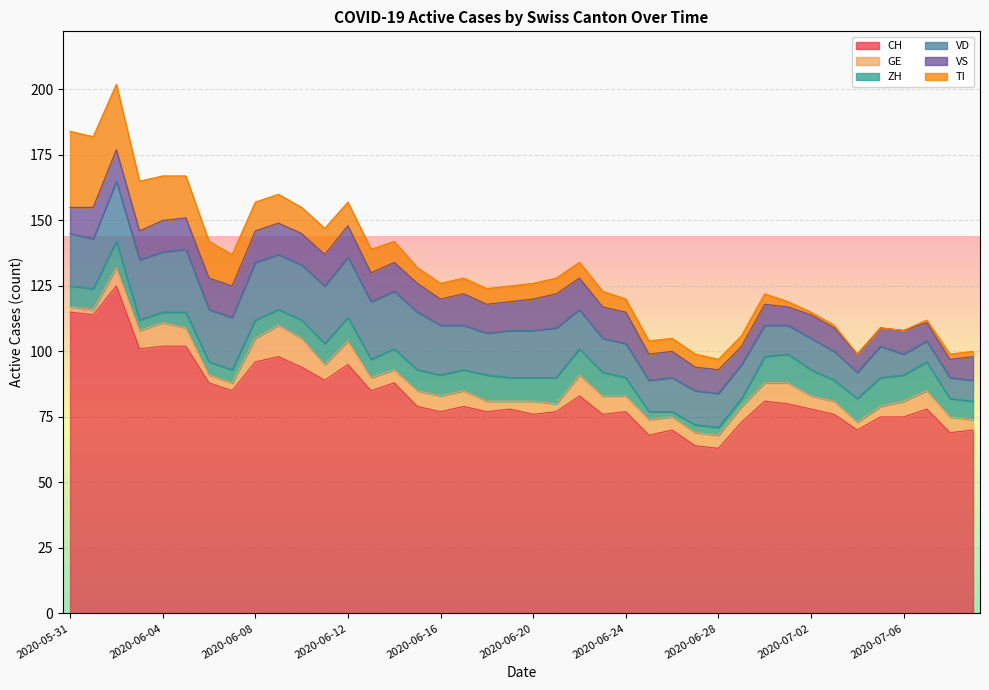

The value of CH at 2020-06-18 is 48. True or false?

False